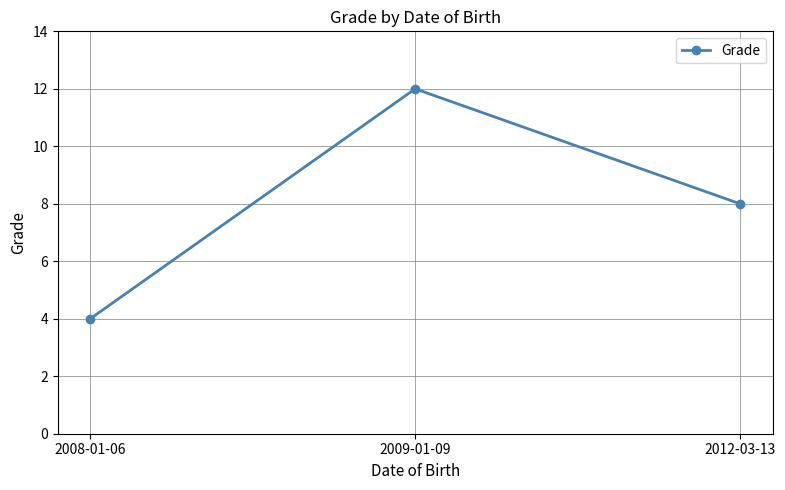

What value does the data have at 2008-01-06?

4